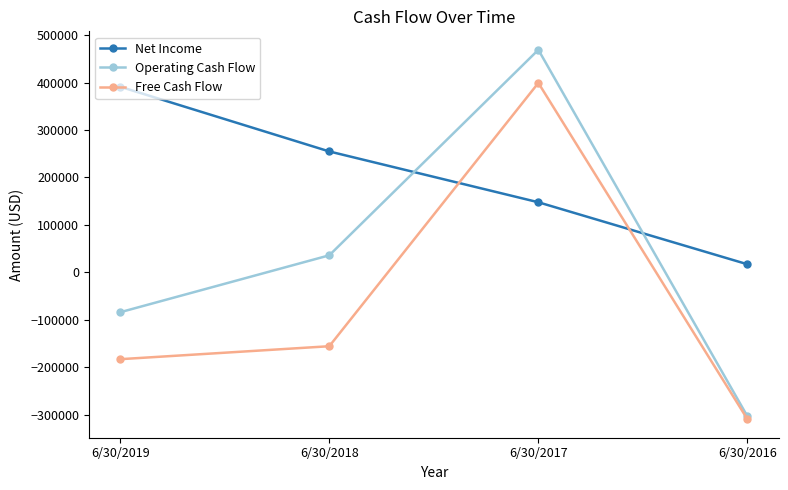

Reading right to left, extract all data points from this chart.

Net Income: 17065	147766	254866	391248
Operating Cash Flow: -303492	469104	35968	-84012
Free Cash Flow: -309577	399288	-155665	-182983